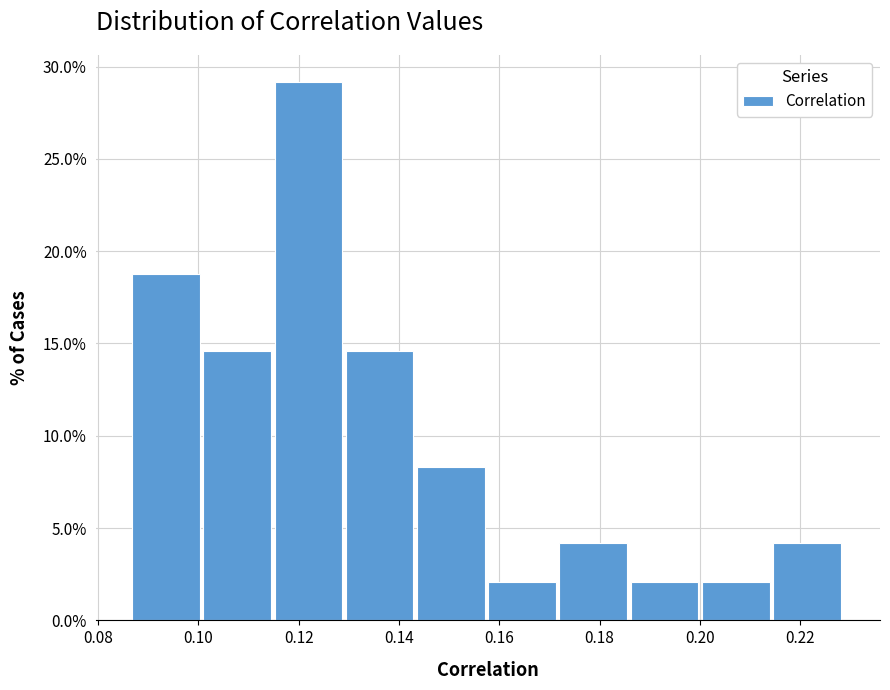

Over which range of the x-axis is the bar tallest?

0.116 to 0.130